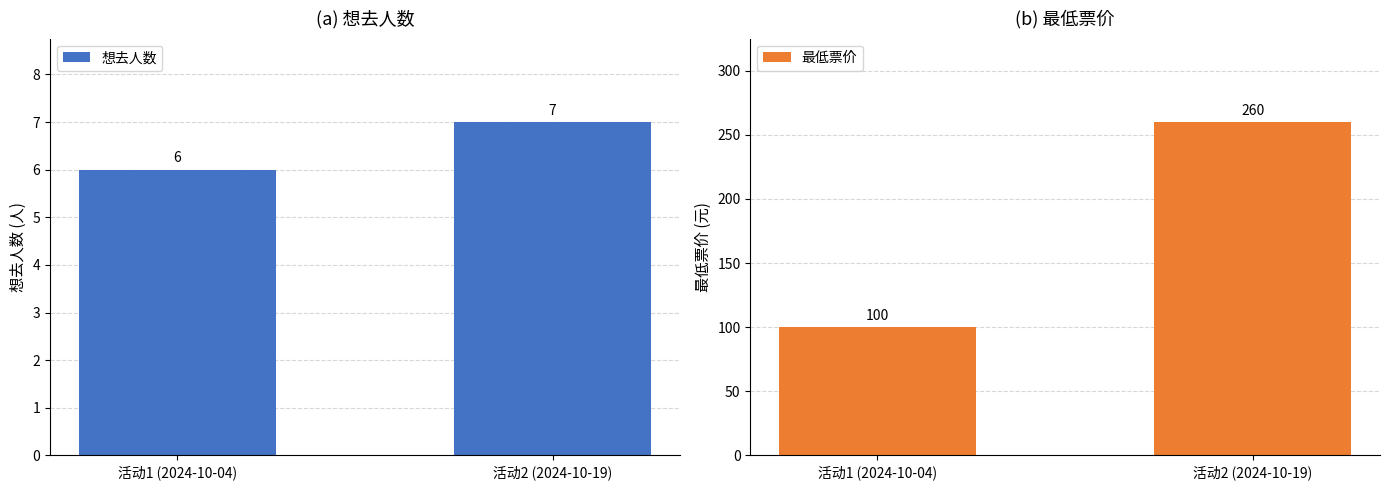

Reading left to right, extract all data points from this chart.

想去人数: 6	7
最低票价: 100	260